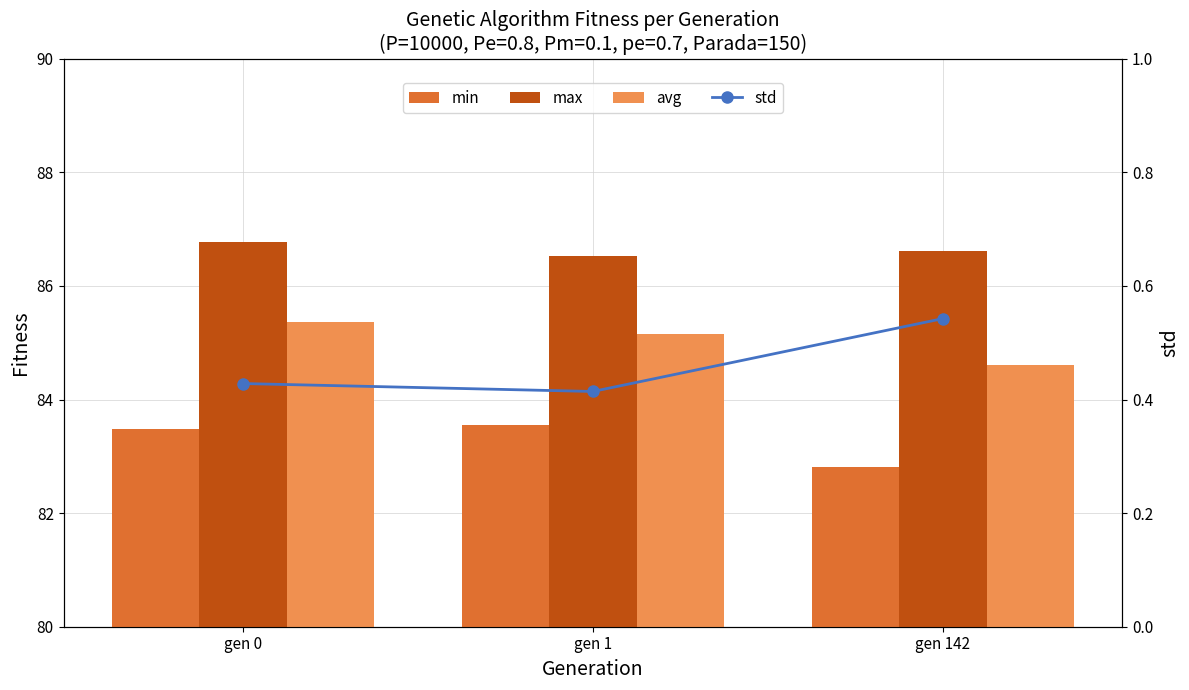

What is the spread (max minus min) of values at gen 142?

86.1